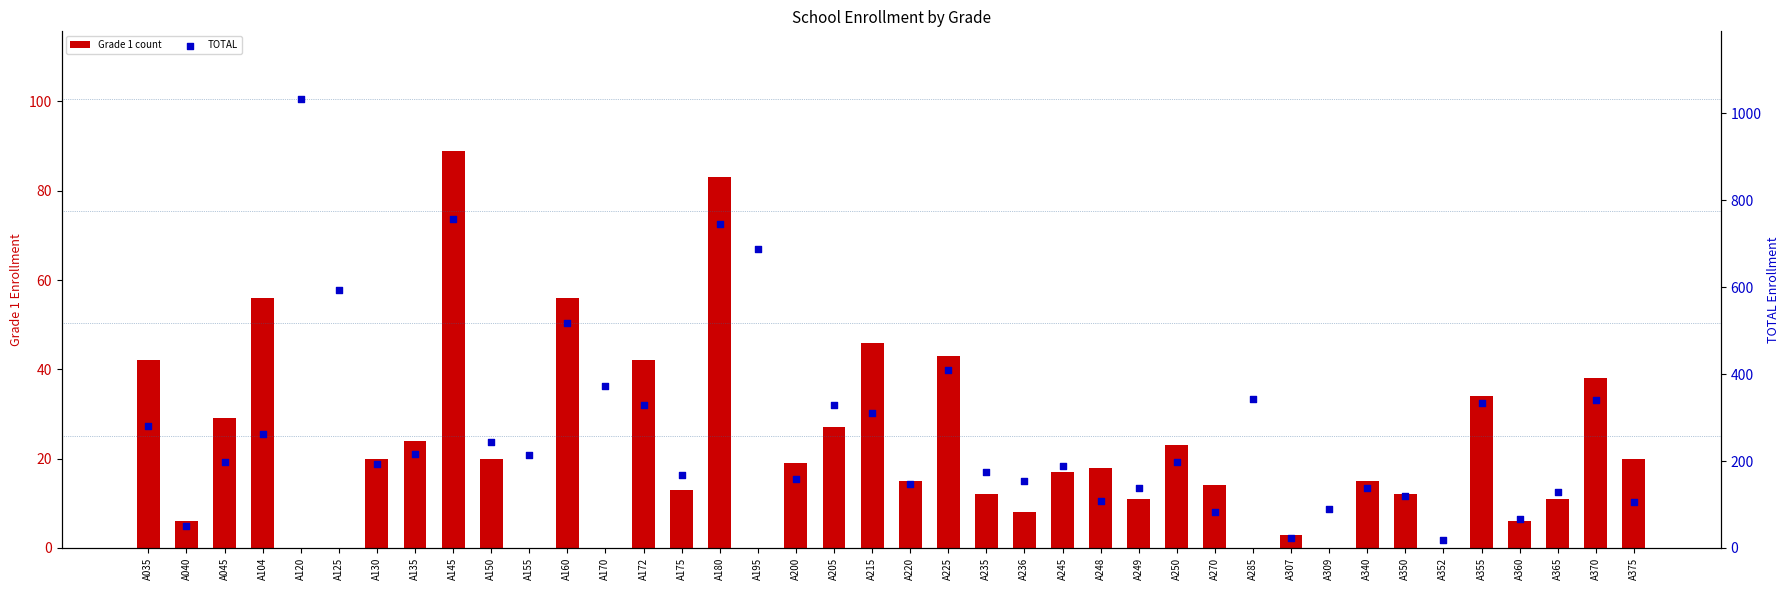

At which category is the sum across all series the highest?

A120